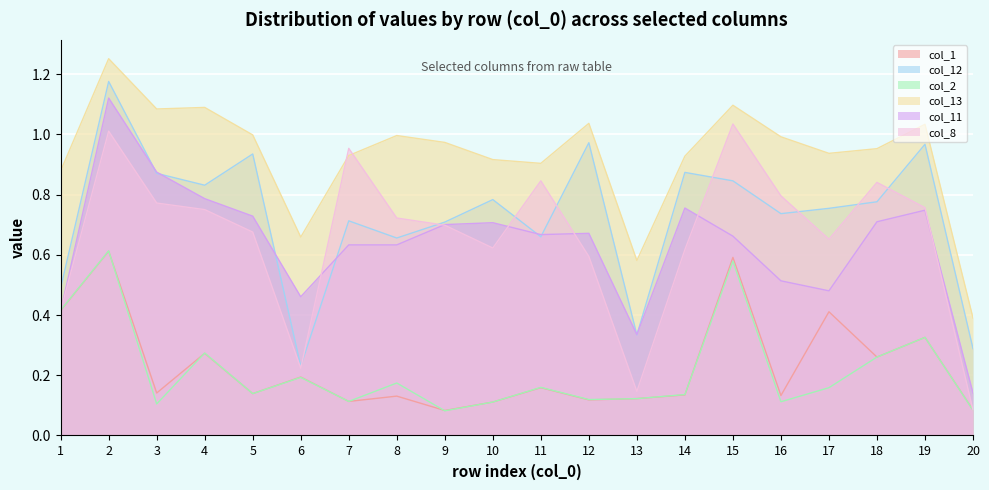

What is the value of the col_11 point at the 13th from the left?

0.3